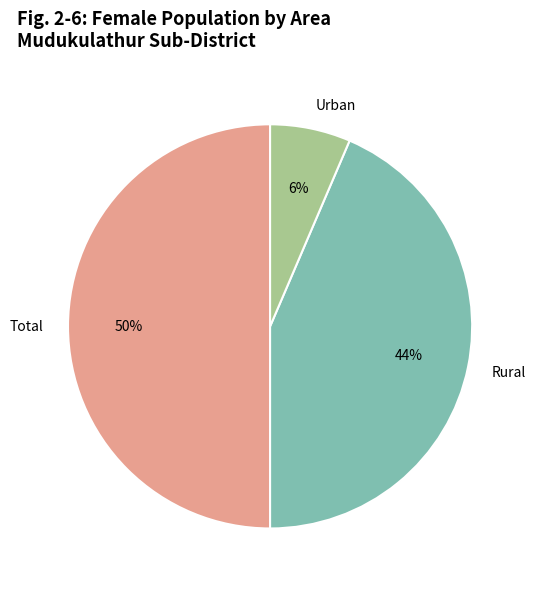

Is Urban the majority of the pie?

No